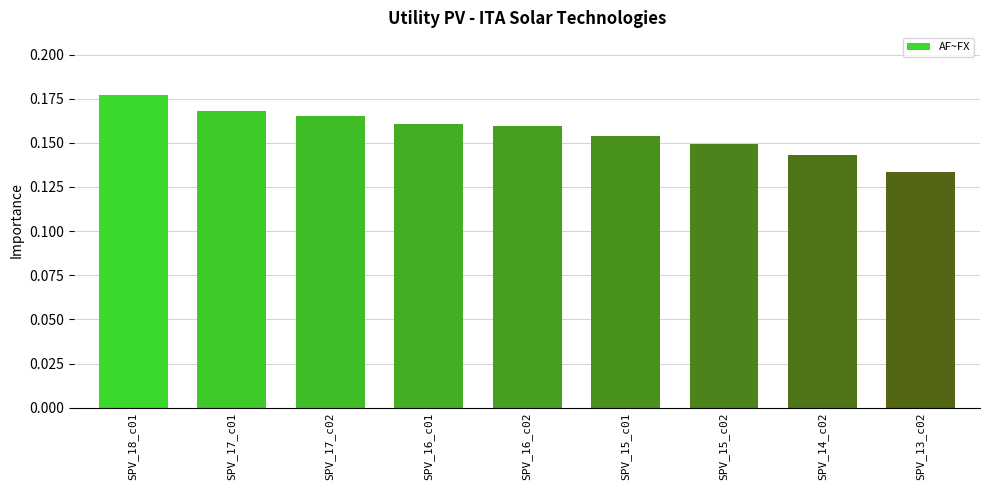

At which label is the value closest to 0?

SPV_13_c02